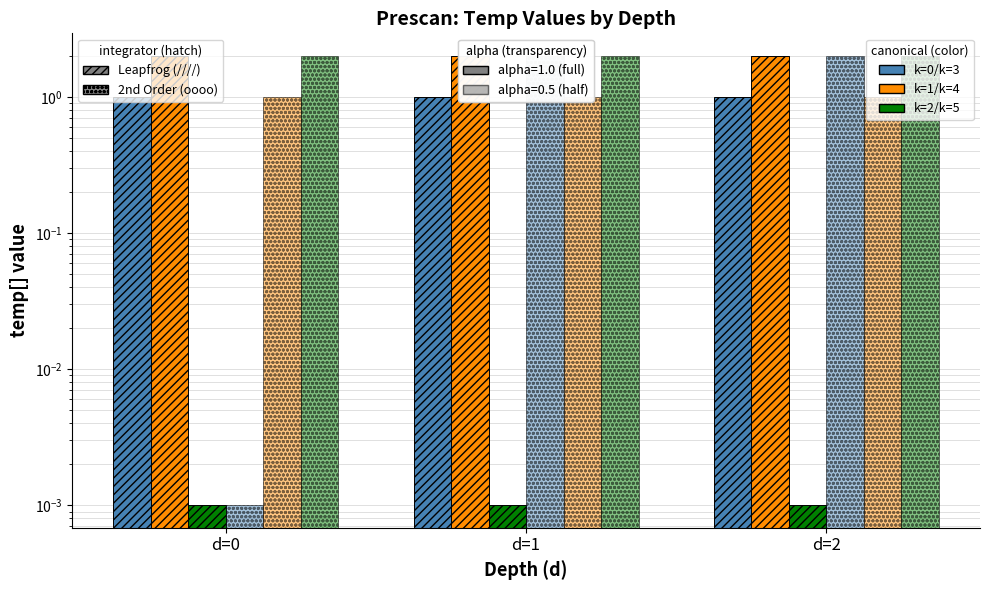

Which series has the largest total across all categories?

k=1